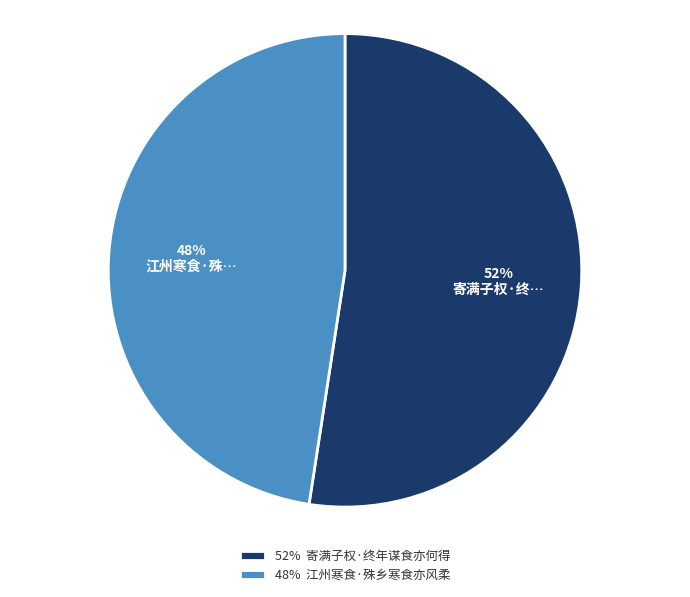

Combined, do 52% 寄满子权·终年谋食亦何得 and 48% 江州寒食·殊乡寒食亦风柔 account for over 50%?

Yes